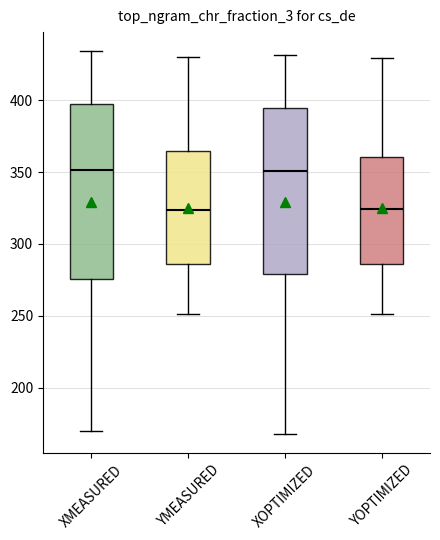

Where does the median line of the box for YMEASURED sit on the y-axis? The values are not printed on the chart, so give them approximately, as read against the axis.

325